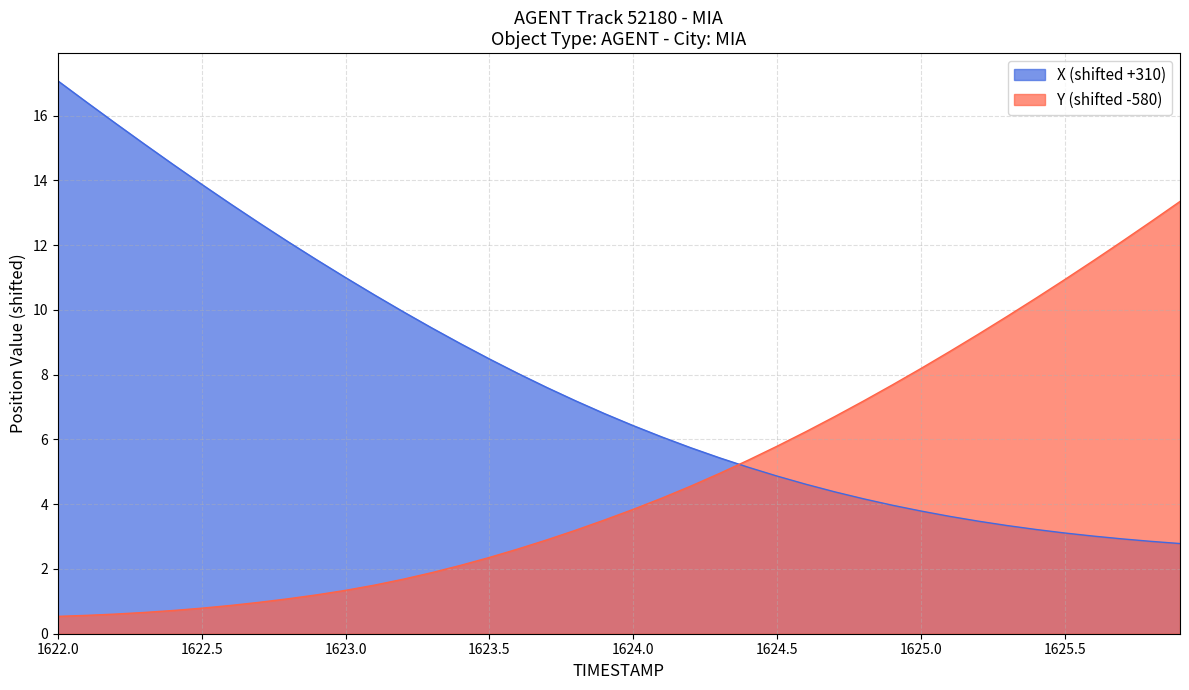

Reading left to right, list all the values displayed in this chart.

X: 17.1	16.4	15.8	15.1	14.5	13.9	13.3	12.7	12.1	11.5	11.0	10.5	9.9	9.4	9.0	8.5	8.0	7.6	7.2	6.8	6.4	6.1	5.7	5.4	5.1	4.9	4.6	4.4	4.2	4.0	3.8	3.6	3.5	3.3	3.2	3.1	3.0	2.9	2.9	2.8
Y: 0.5	0.6	0.6	0.7	0.7	0.8	0.9	1.0	1.1	1.2	1.3	1.5	1.7	1.9	2.1	2.4	2.6	2.9	3.2	3.5	3.8	4.2	4.6	5.0	5.4	5.8	6.2	6.7	7.2	7.7	8.2	8.7	9.3	9.8	10.4	10.9	11.5	12.1	12.7	13.4